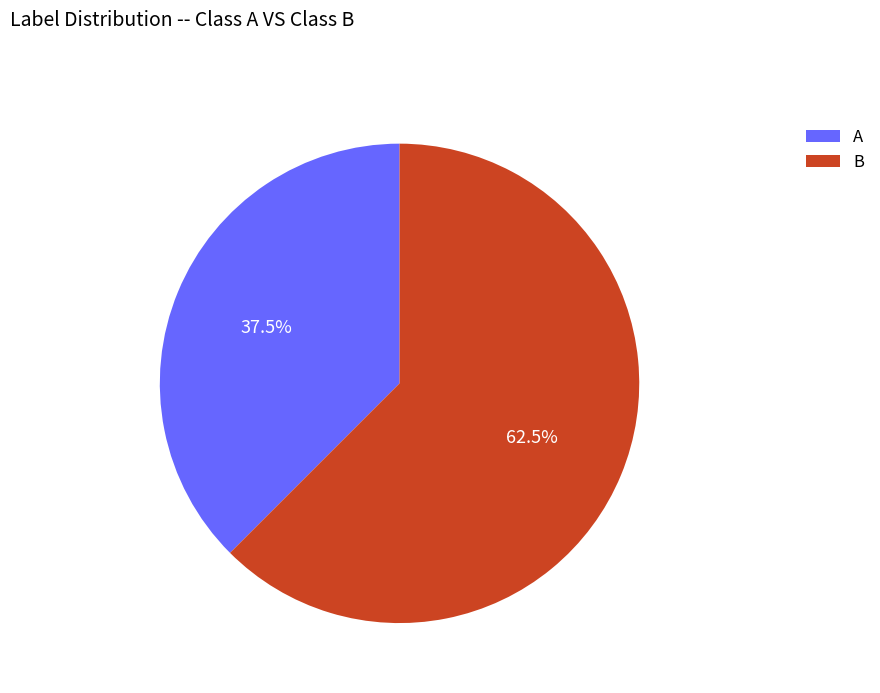

Rank the categories by value from lowest to highest.

A, B